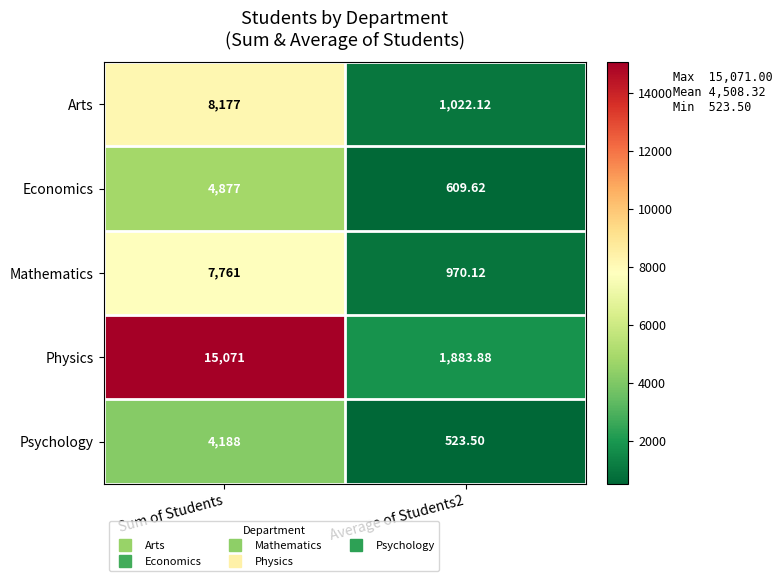

Between Sum of Students and Average of Students2, which series saw the biggest shift?

Physics